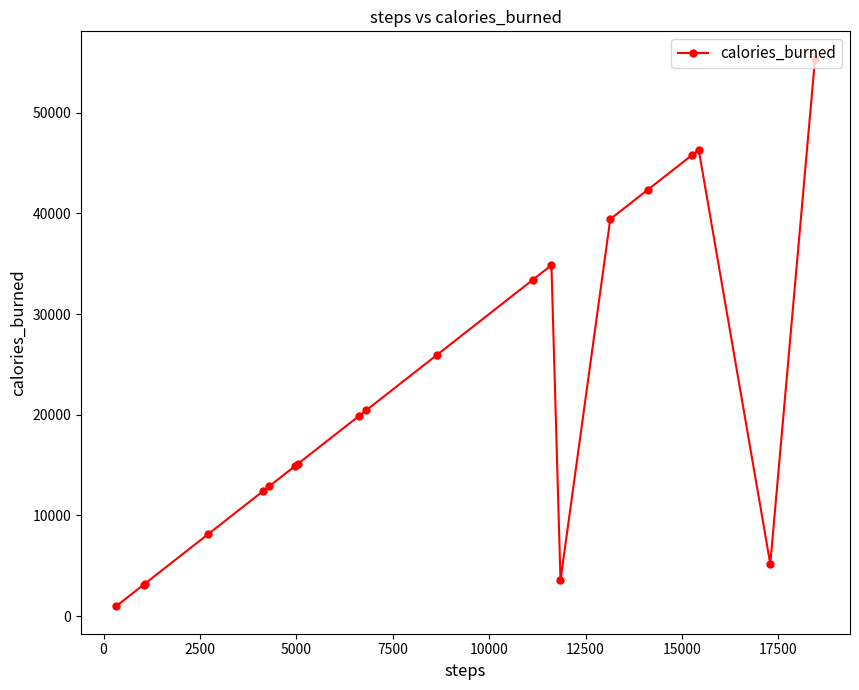

What is the difference between the maximum and minimum values?

54384